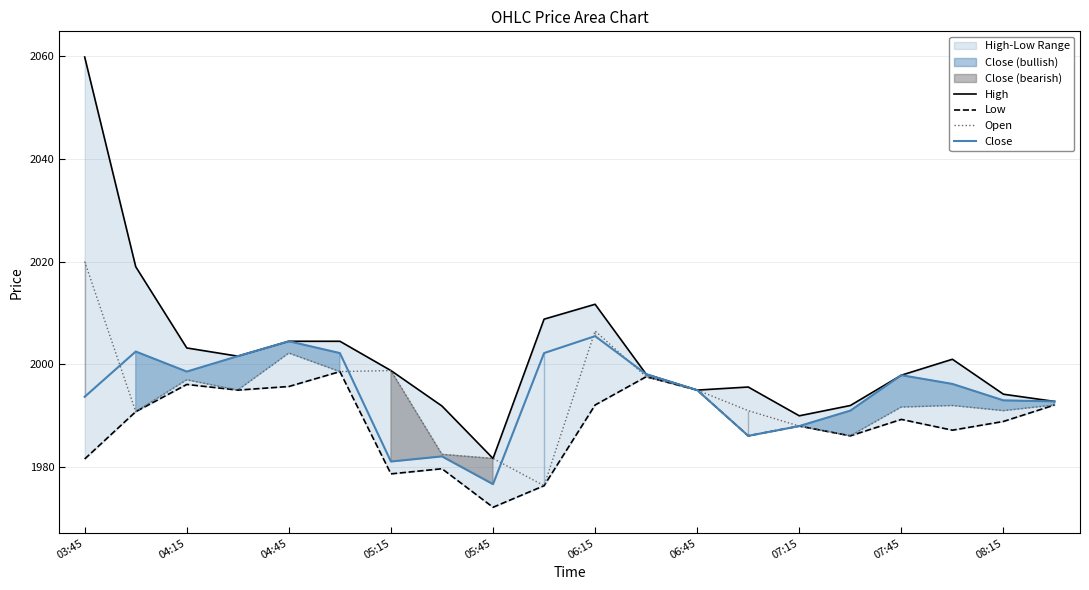

At which label does Close reach its minimum?

05:45